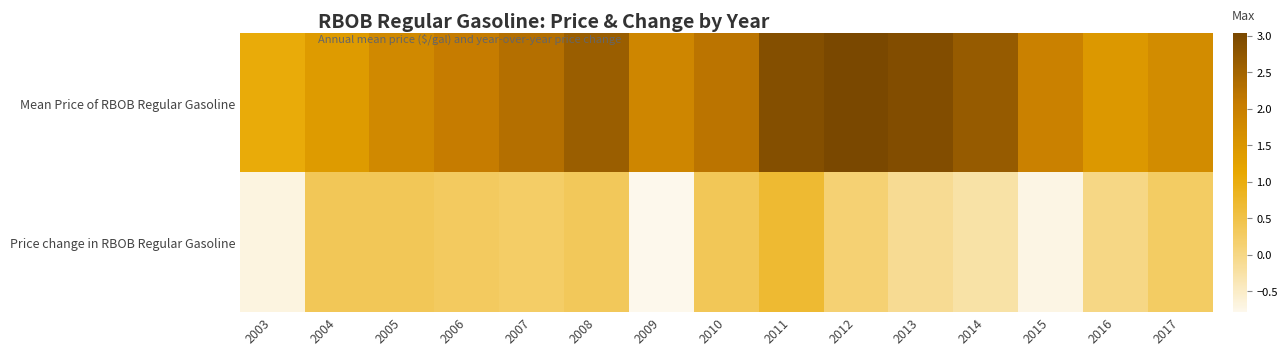

What is the maximum value shown in the chart?

3.0